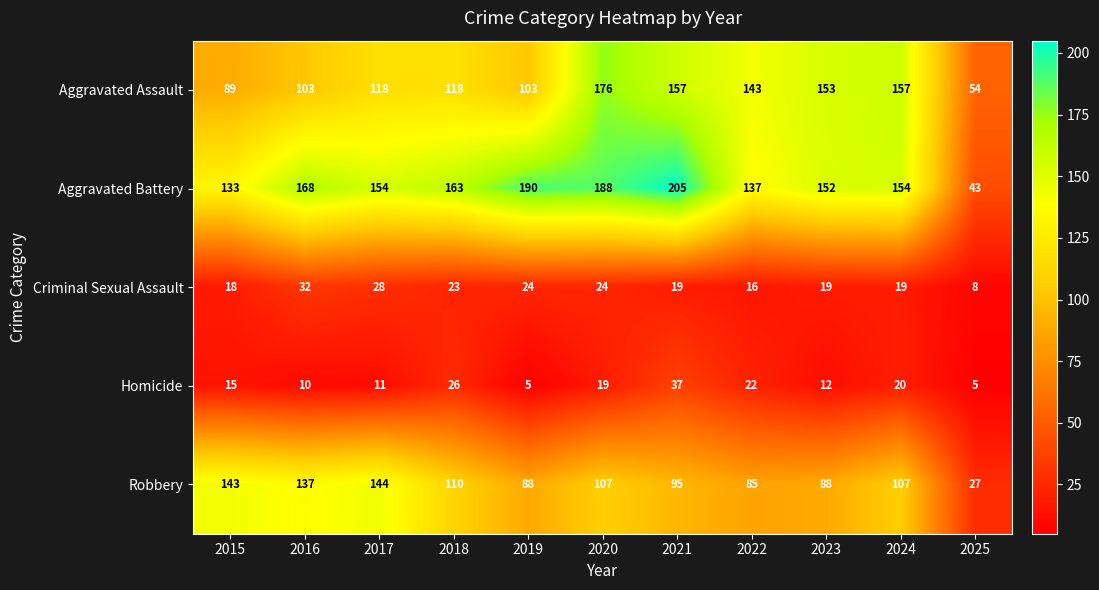

What is the maximum value shown in the chart?

205